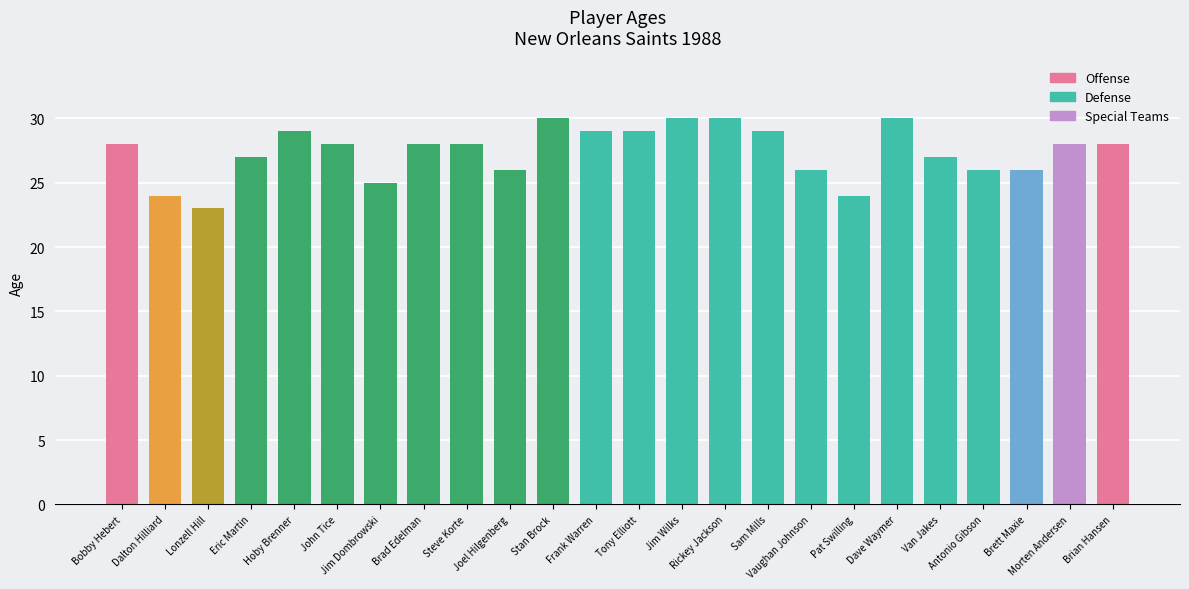

Count the number of data series in this chart.

1